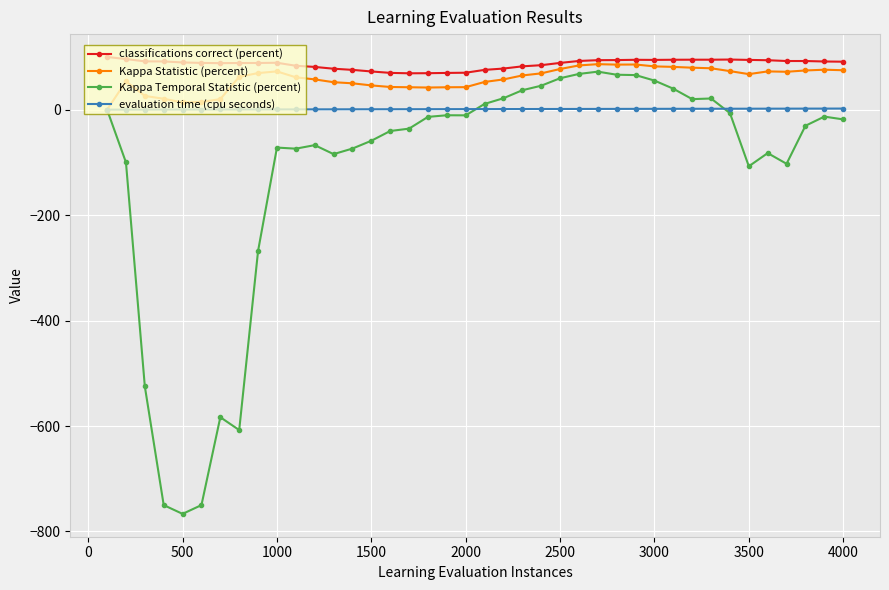

Which series has the largest range (max minus min)?

Kappa Temporal Statistic (percent)